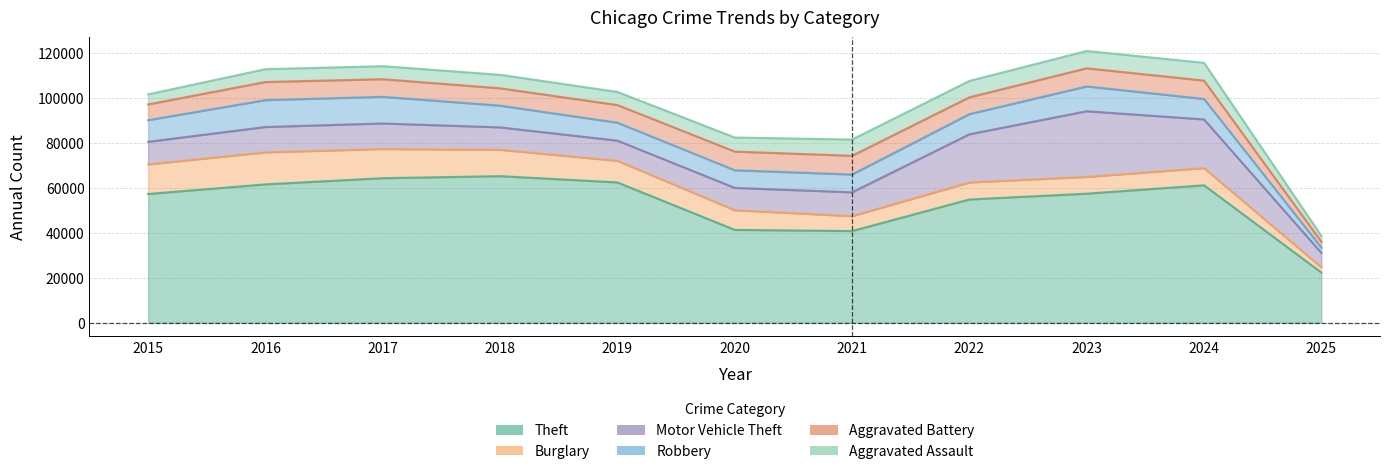

At which label does Motor Vehicle Theft first exceed 10605?

2016